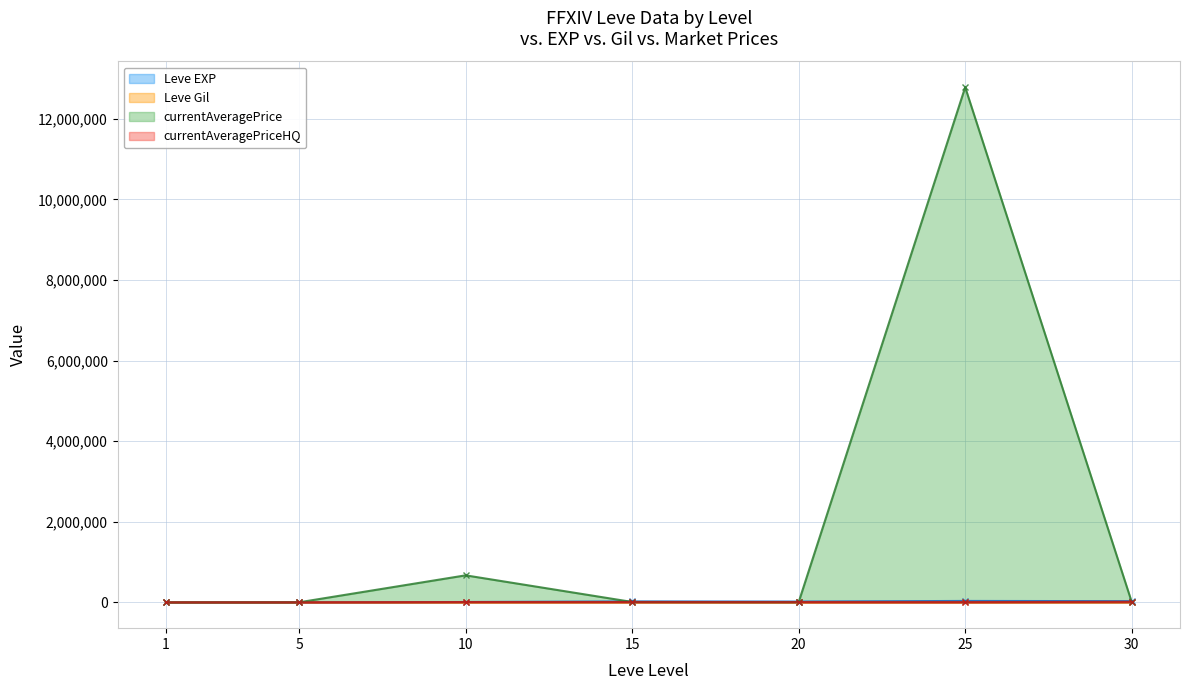

Reading left to right, extract all data points from this chart.

Leve EXP: 1=630.0	5=3600.0	10=9990.0	15=24790.0	20=21600.0	25=36390.0	30=31330.0
Leve Gil: 1=113.0	5=170.0	10=293.0	15=529.0	20=290.0	25=485.0	30=532.0
currentAveragePrice: 1=191.7	5=2716.0	10=671660.8	15=10912.8	20=6996.1	25=12785715.0	30=10500.5
currentAveragePriceHQ: 1=163.3	5=950.0	10=9402.8	15=9666.7	20=7653.2	25=6108.3	30=15000.0